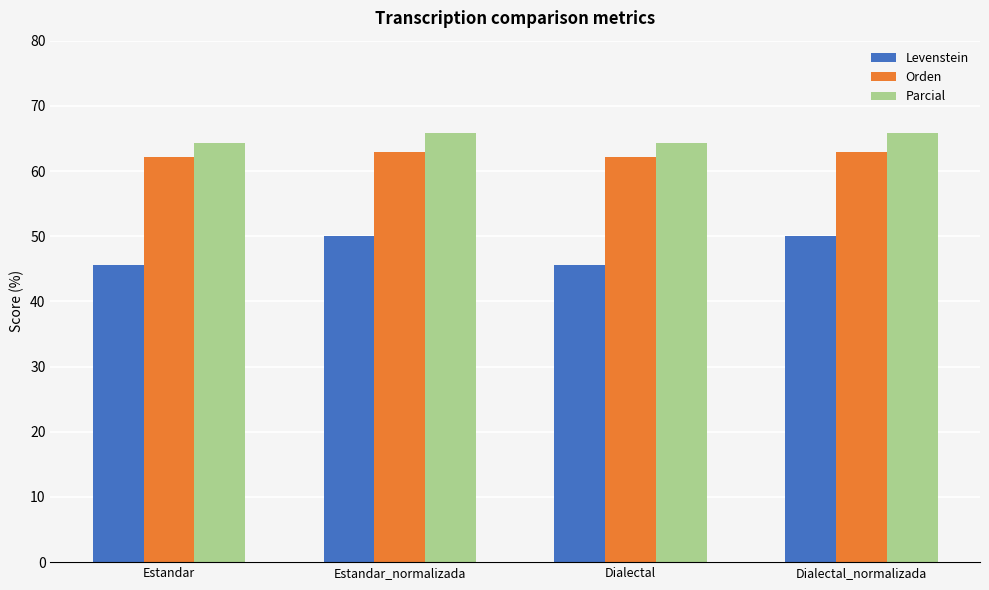

What is the label of the 1st bar from the right?

Dialectal_normalizada